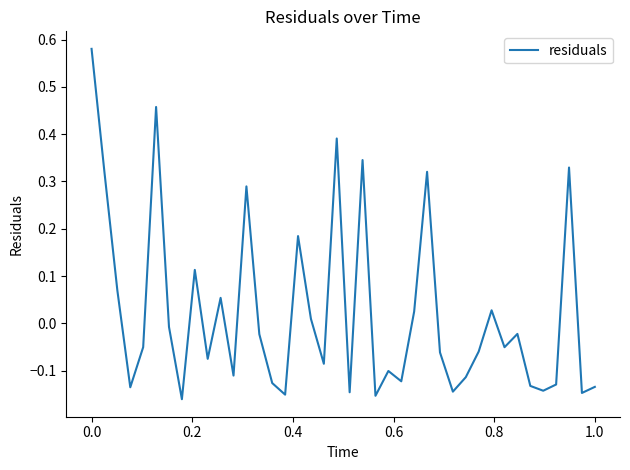

What is the difference between the maximum and minimum values?

0.7